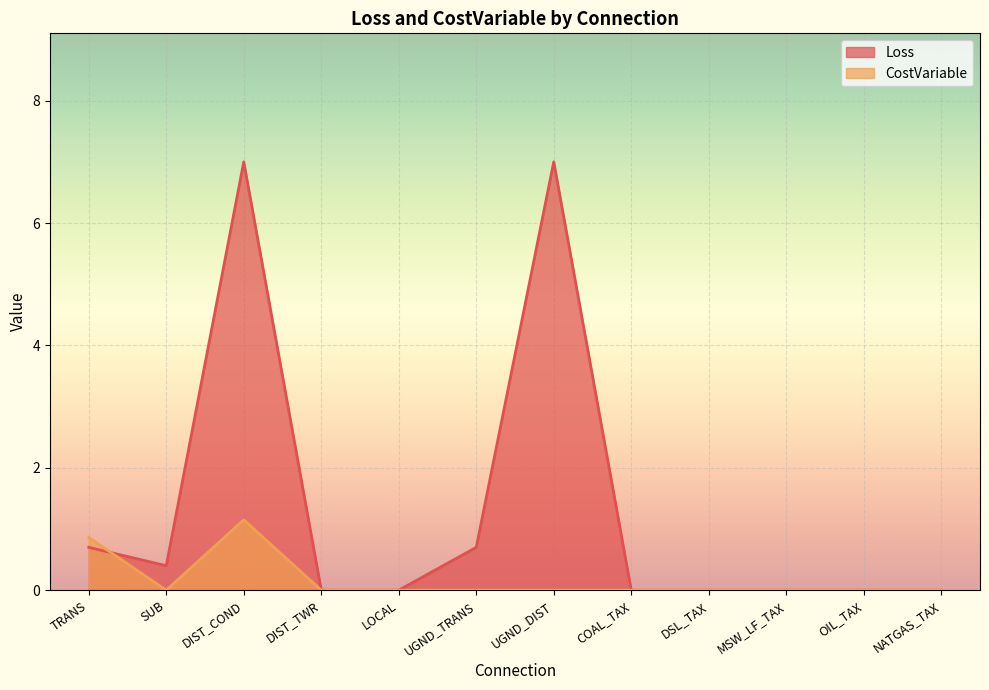

True or false: Loss has more than 0 points higher than both neighbors.

True